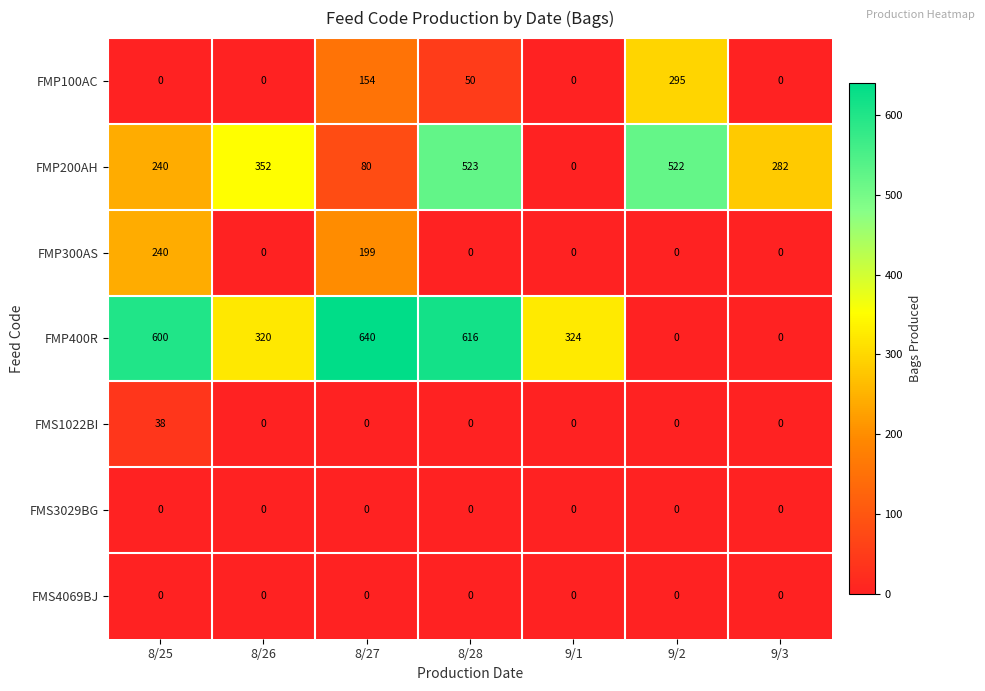

At how many categories does at least one series exceed 270?

7